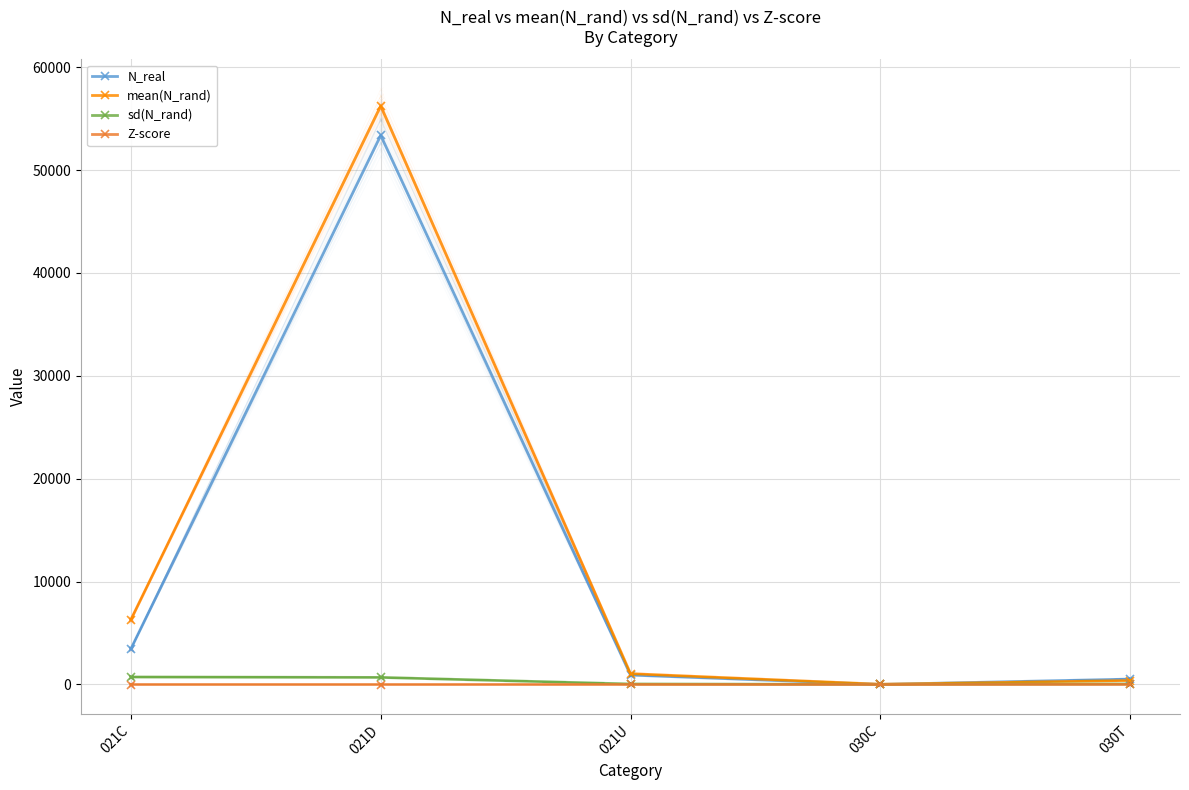

True or false: mean(N_rand) has a value of 21.5 at 030C.

True